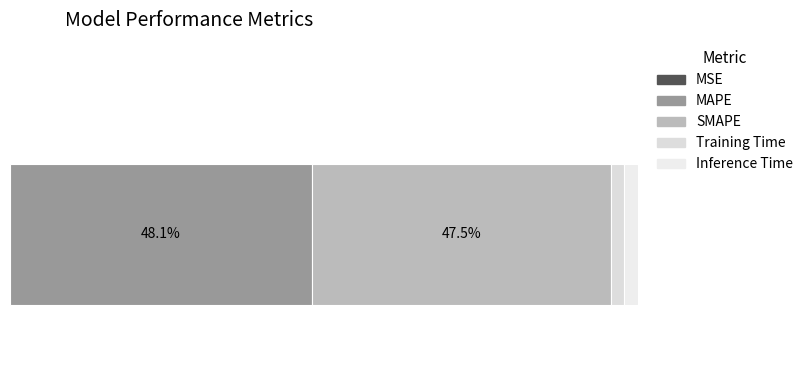

What is the value of the 5th bar from the left?

0.1